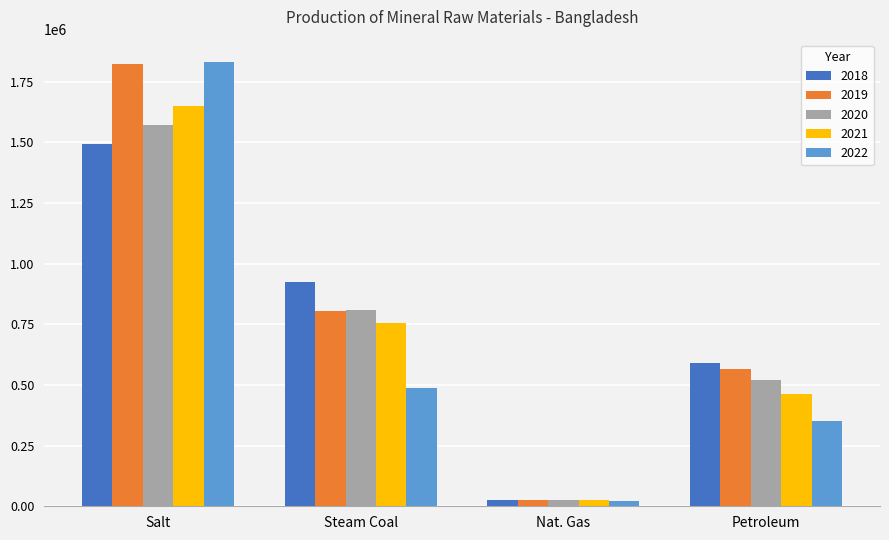

How many values in the 2022 series are below 488676?

2